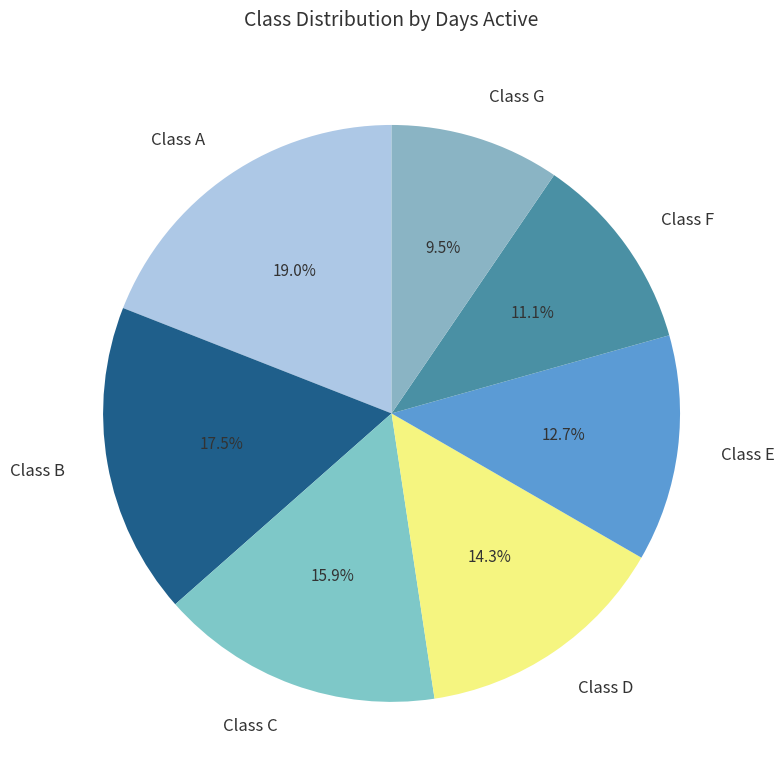

Is there a majority slice in this chart?

No